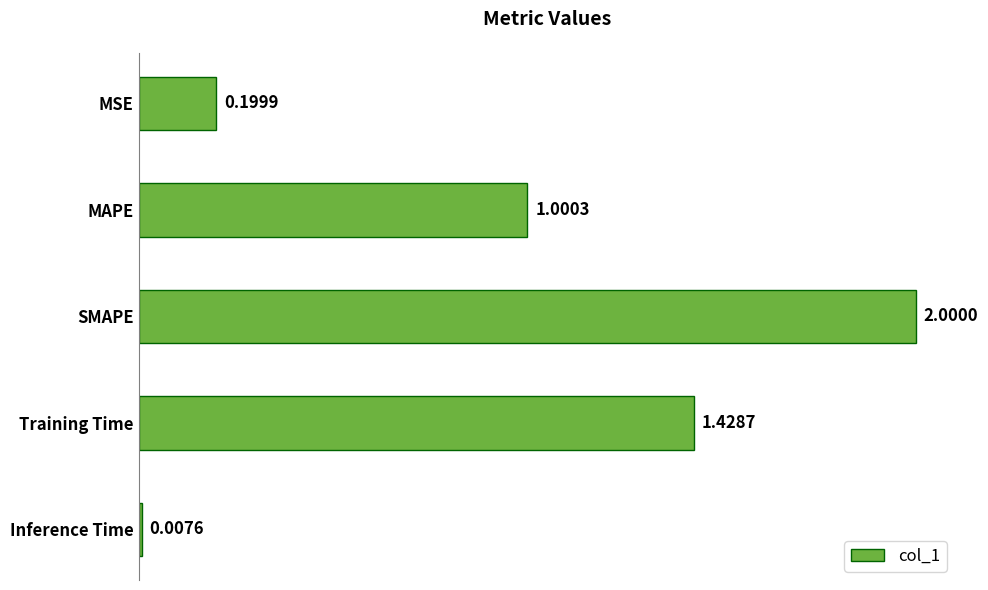

Which label corresponds to the largest value in the chart?

SMAPE